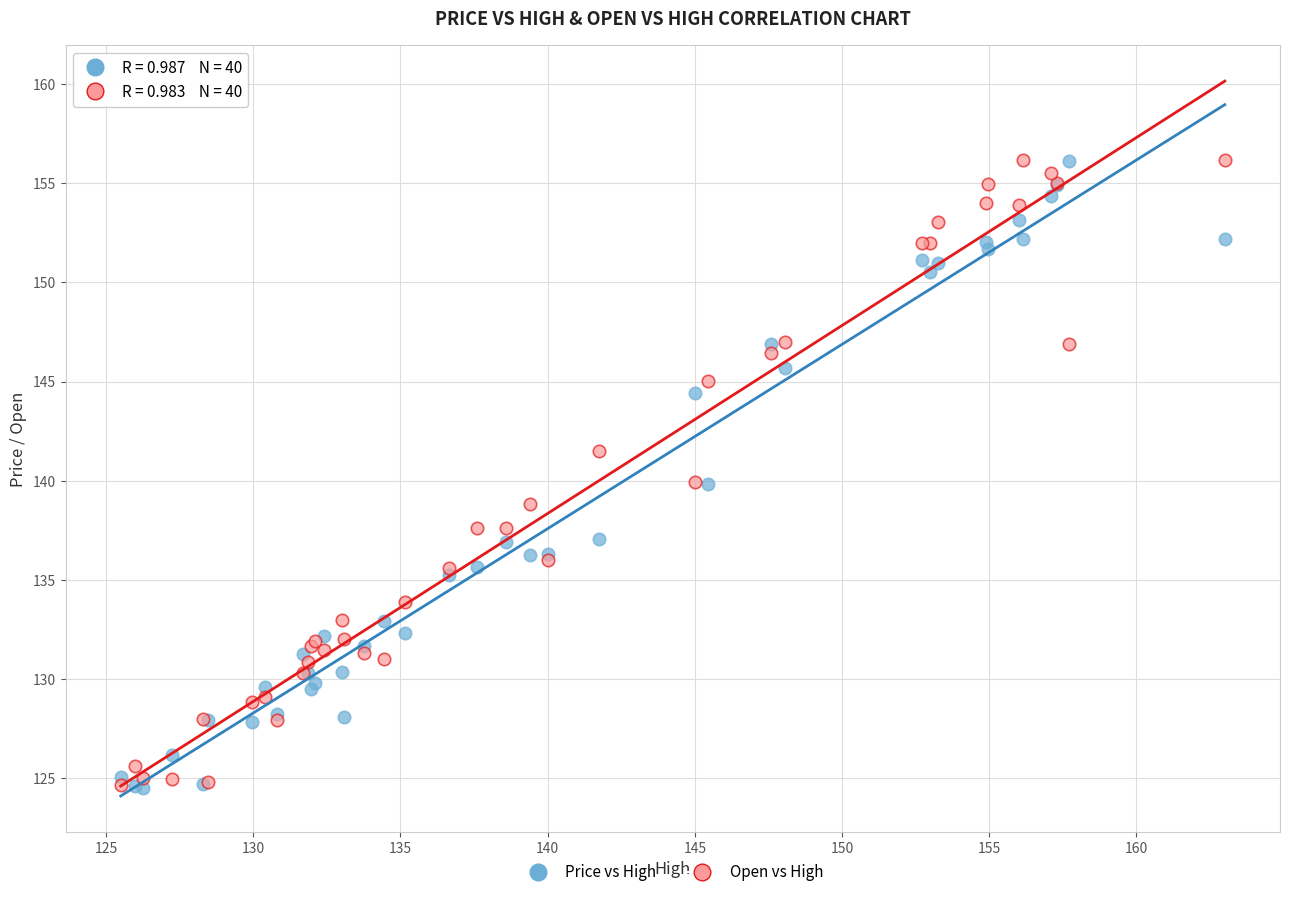

What is the X range (max minus min) for the scatter plot?

37.5